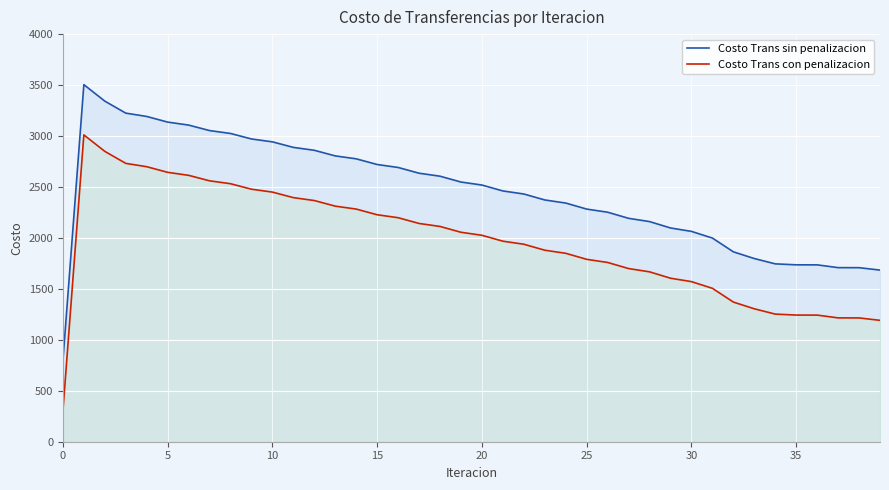

How many categories are shown in the chart?

40